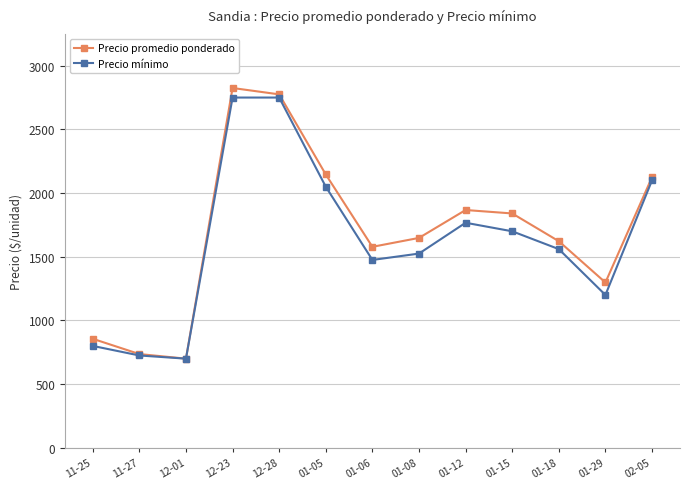

List the series in order of their overall mean, highest first.

Precio promedio ponderado, Precio mínimo